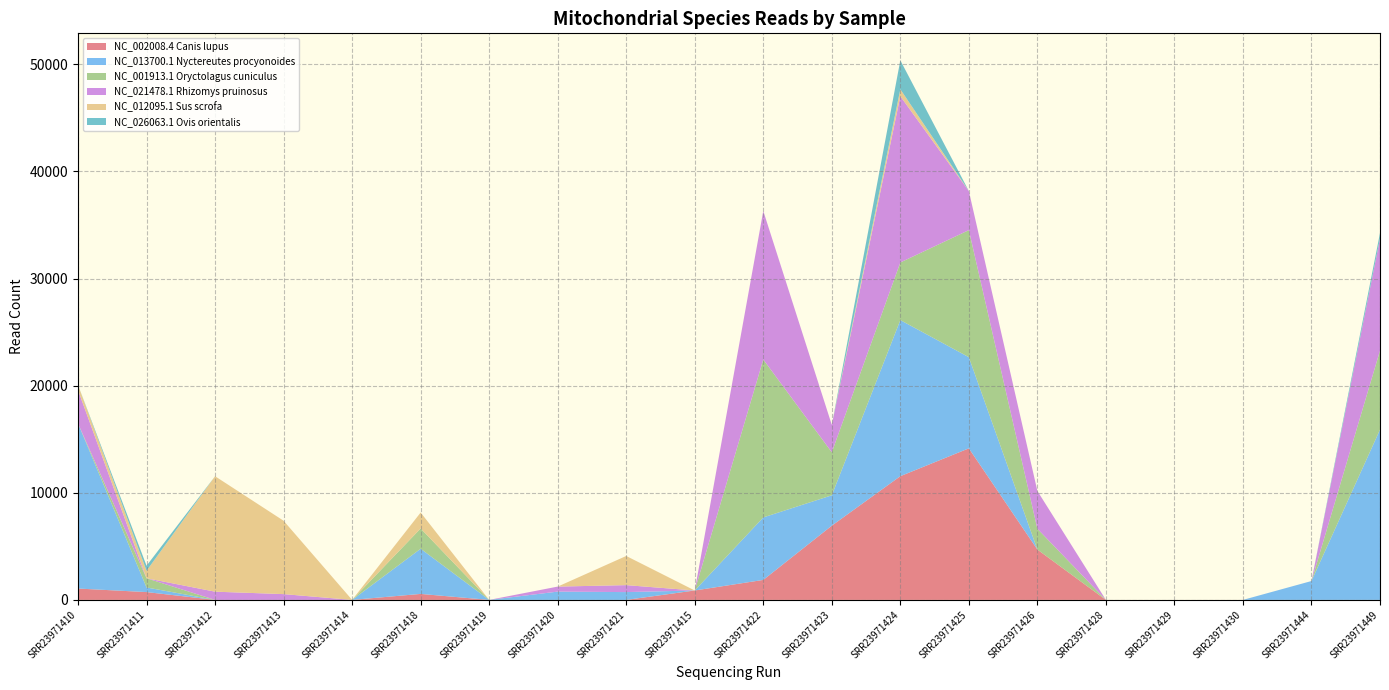

Reading right to left, transcribe all the data shown in this chart.

NC_002008.4 Canis lupus: 0	0	0	0	0	4701	14148	11549	6929	1866	879	0	0	0	559	0	0	0	730	1060
NC_013700.1 Nyctereutes procyonoides: 15895	1762	0	0	0	0	8511	14573	2835	5834	0	729	774	0	4218	0	0	0	430	15407
NC_001913.1 Oryctolagus cuniculus: 7372	0	0	0	0	1941	11859	5377	4017	14741	0	0	0	0	1892	0	0	0	860	0
NC_021478.1 Rhizomys pruinosus: 10458	0	0	0	0	3529	3649	15523	2557	13867	0	650	468	0	0	0	541	768	0	3114
NC_012095.1 Sus scrofa: 0	0	0	0	0	0	0	645	0	0	0	2722	0	0	1487	0	6848	10776	697	473
NC_026063.1 Ovis orientalis: 528	0	0	0	0	0	0	2704	0	0	0	0	0	0	0	0	0	0	472	0